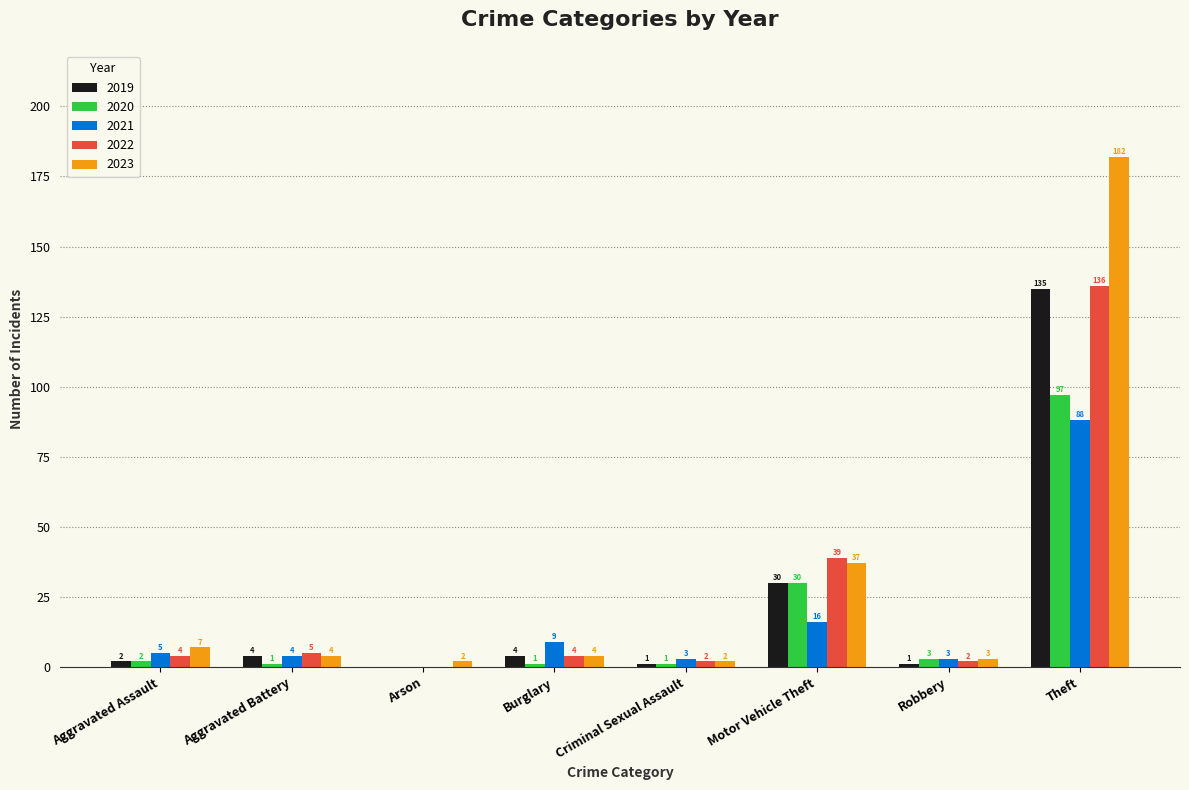

What is the total value across all series at Theft?

638